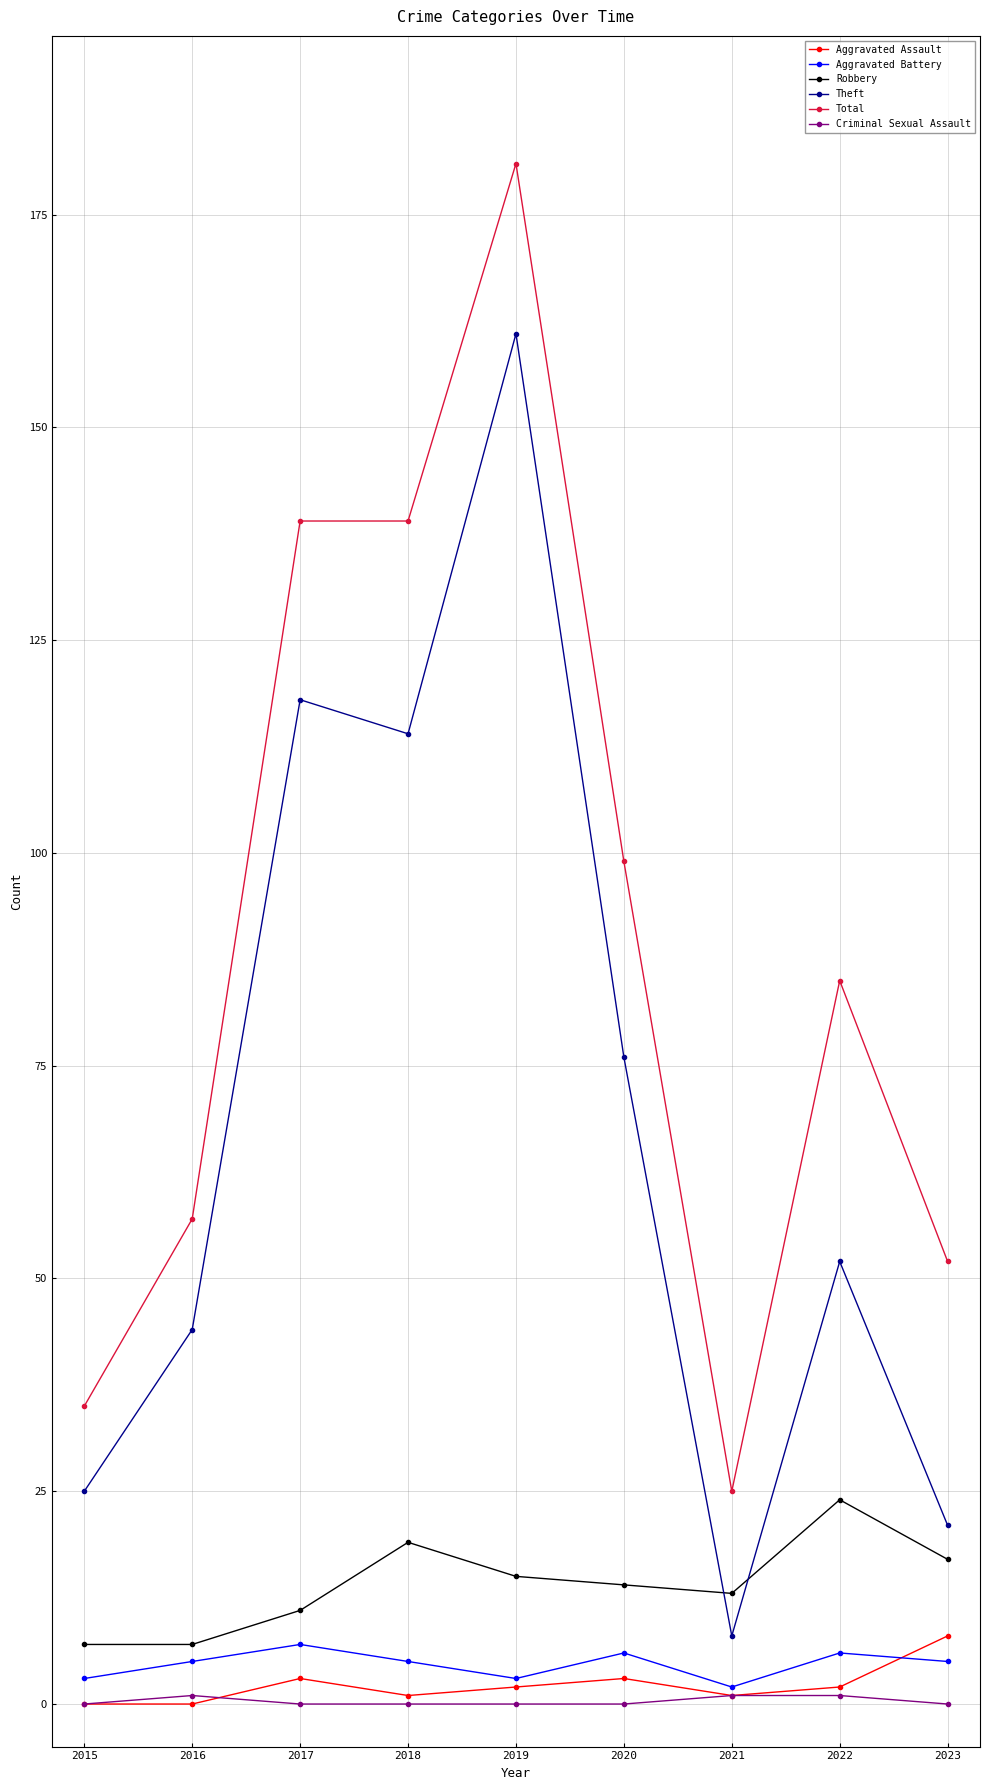

What is the spread (max minus min) of values at 2022?

84